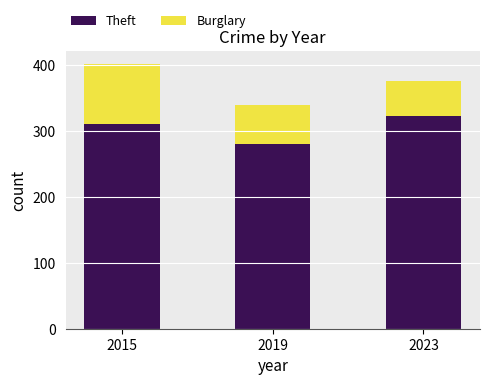

What is the sum of the Theft values at 2023 and 2015?

633